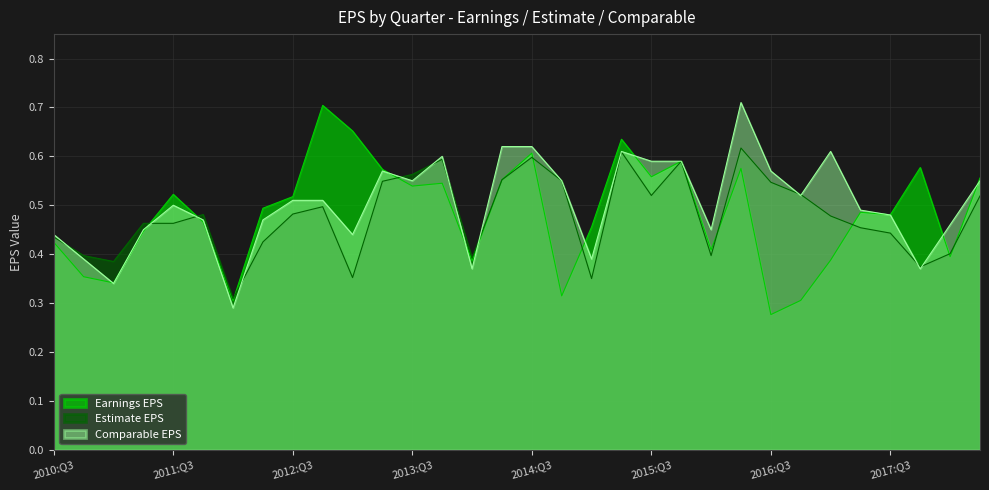

Which series ends up on top after the final intersection of Comparable EPS and Earnings EPS?

Earnings EPS